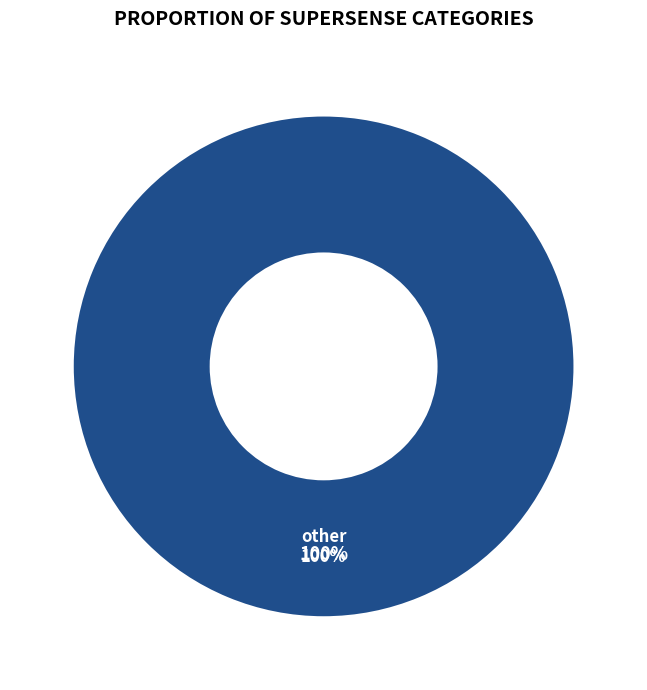

Does noun.attribute account for over 50% of the chart?

No